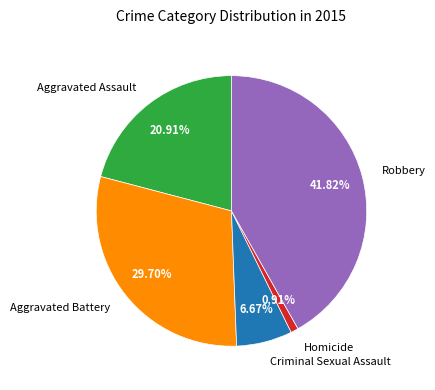

To the nearest percent, what percentage of the pie is Homicide?

1%